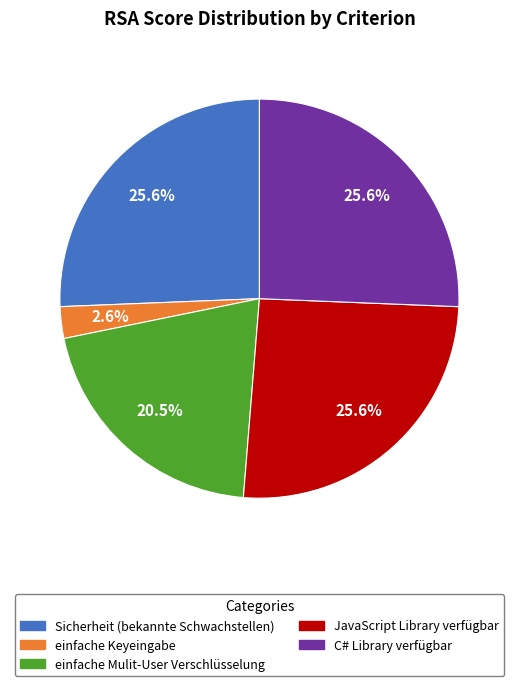

How many segments does this pie chart have?

5